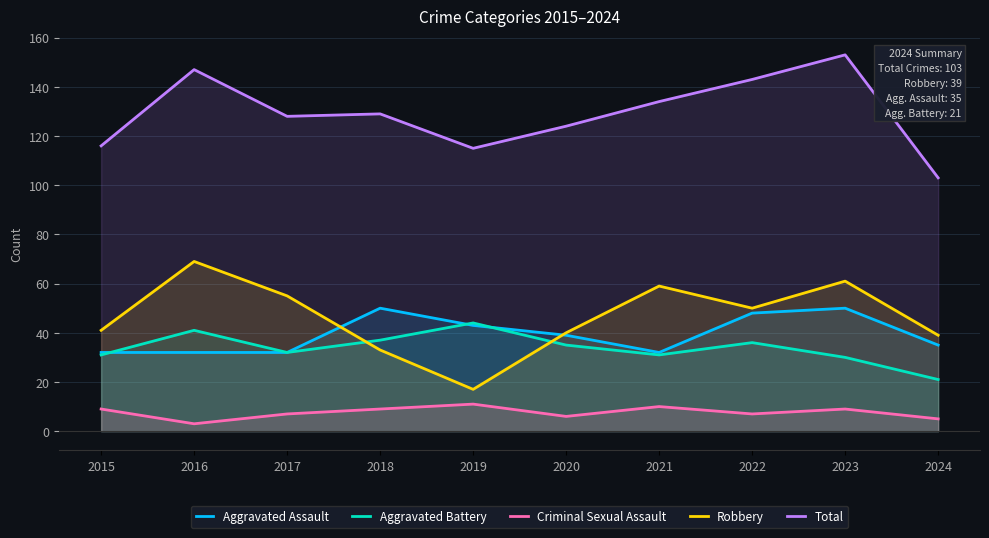

True or false: Total and Robbery cross at least once.

False